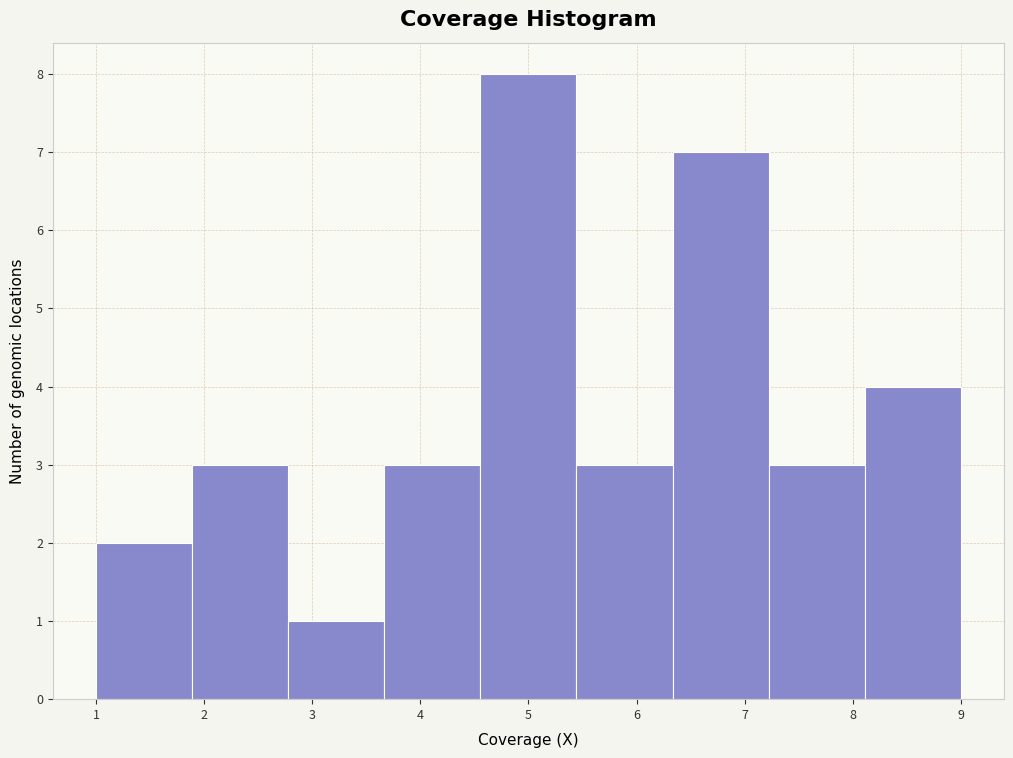

How tall is the bar that spans 5.4 to 6.3 on the x-axis? Neither the bar edges nor the heights are printed on the chart, so give them approximately, as read against the axes.

3